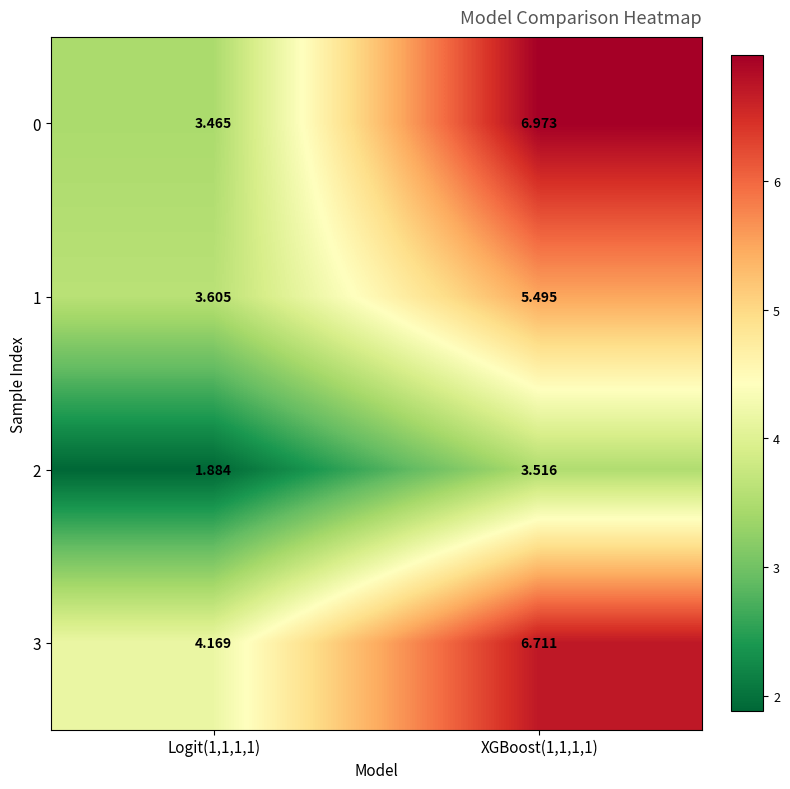

Is the value of 2 at Logit(1,1,1,1) greater than the value of 0 at Logit(1,1,1,1)?

No